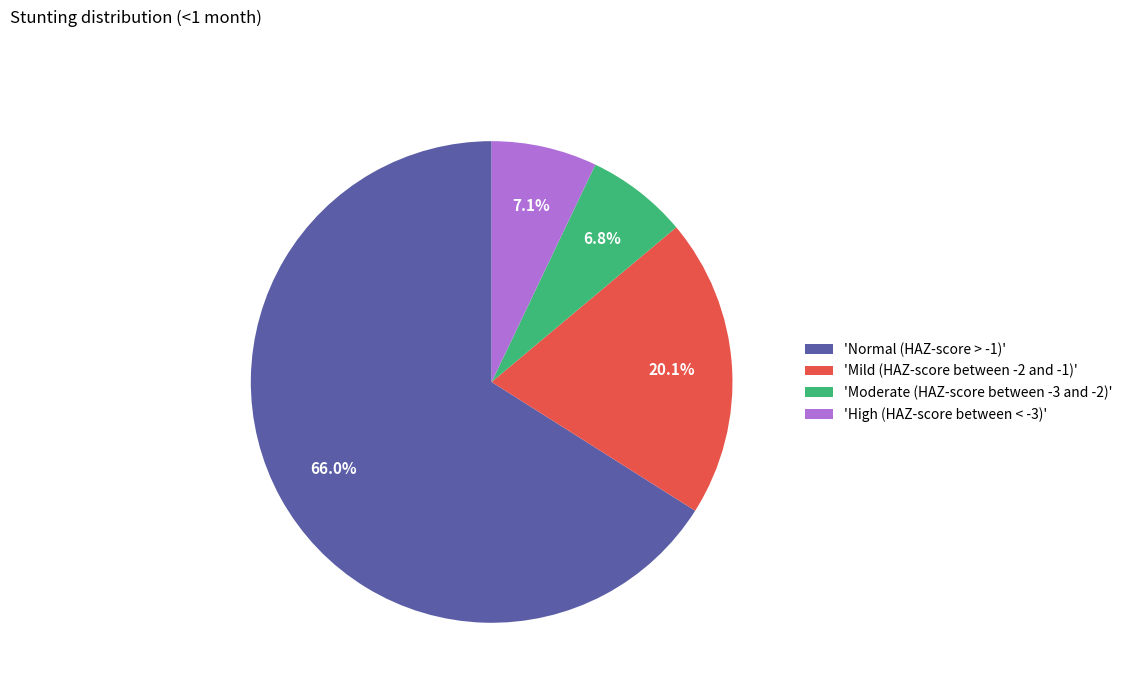

Count the number of slices in the pie.

4